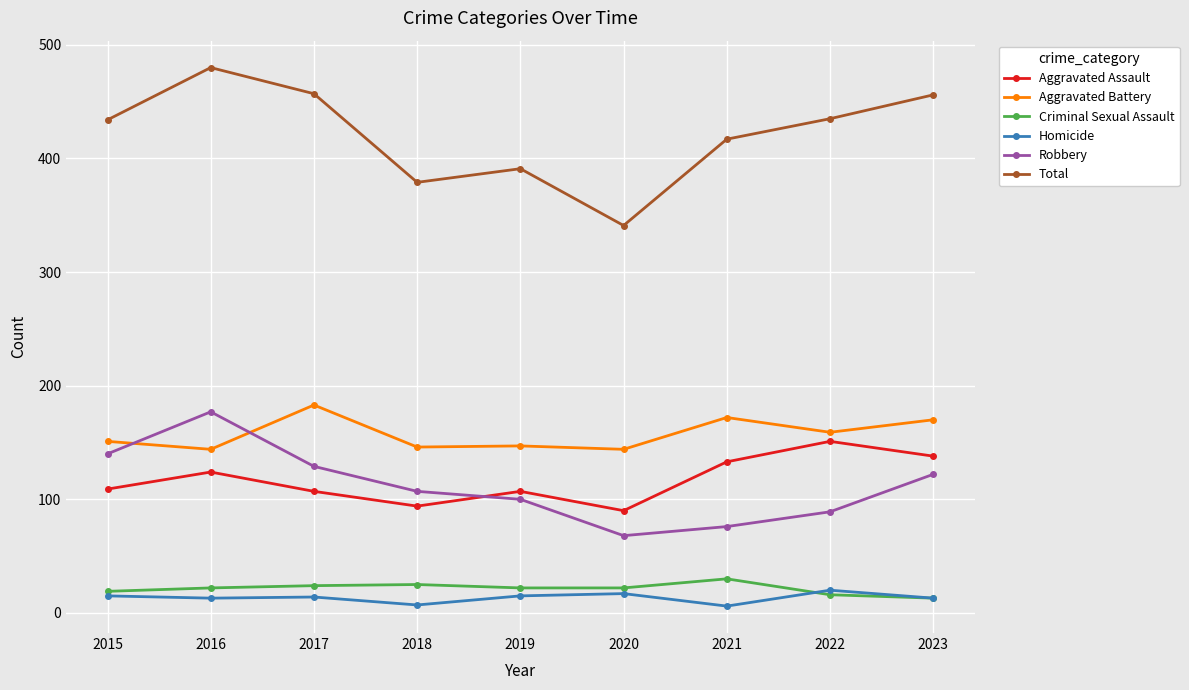

What is the approximate value of Aggravated Battery at 2018?

146